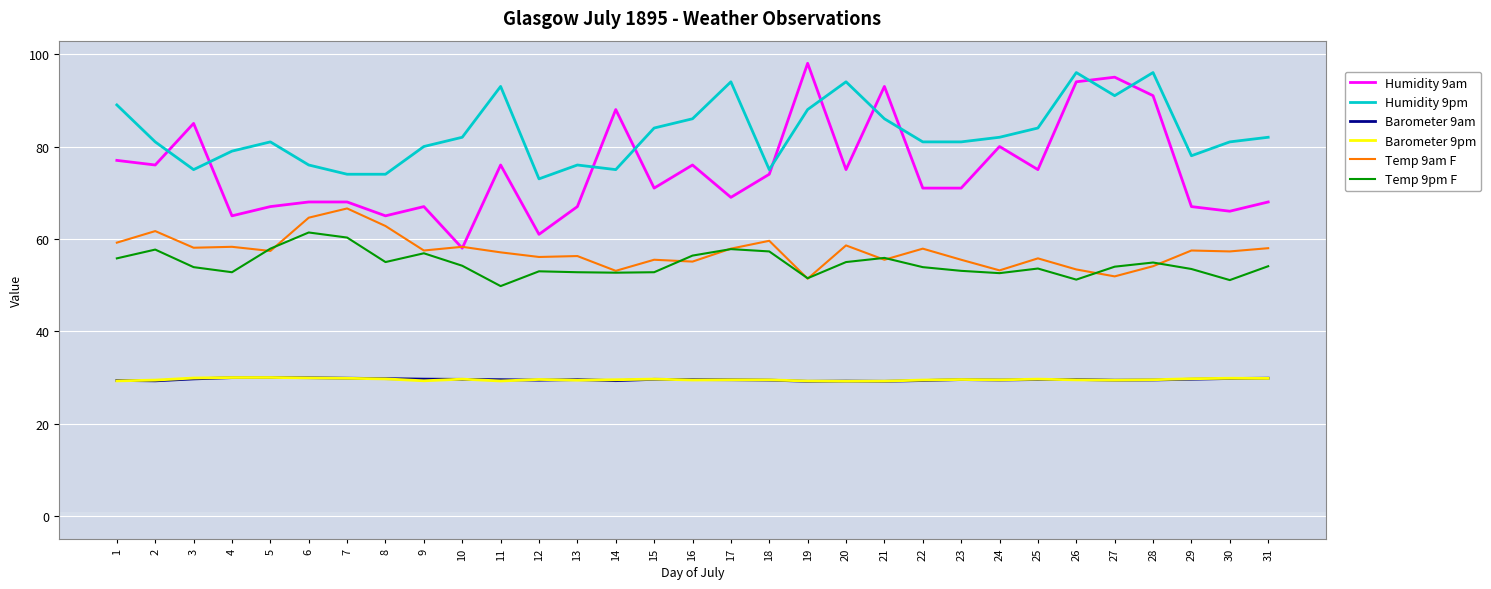

What is the total value across all series at 25?

327.7